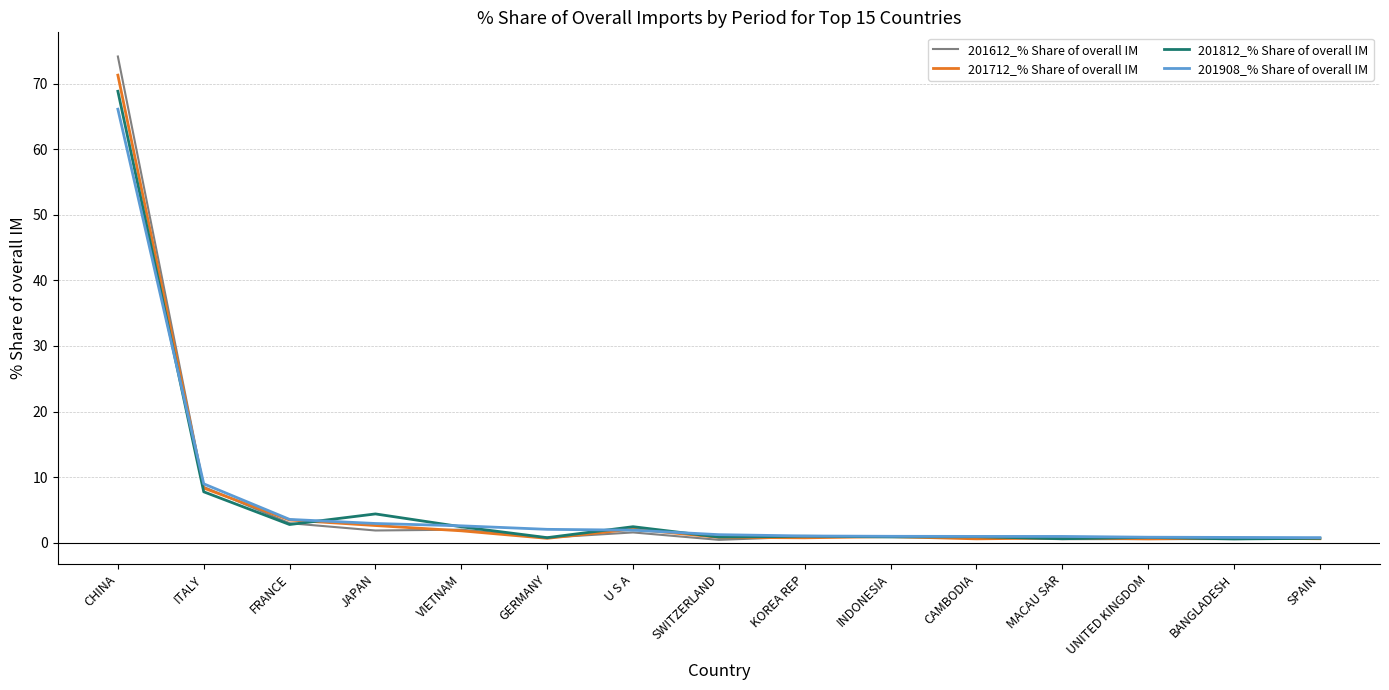

At which label is 201812_% Share of overall IM closest to 34?

ITALY